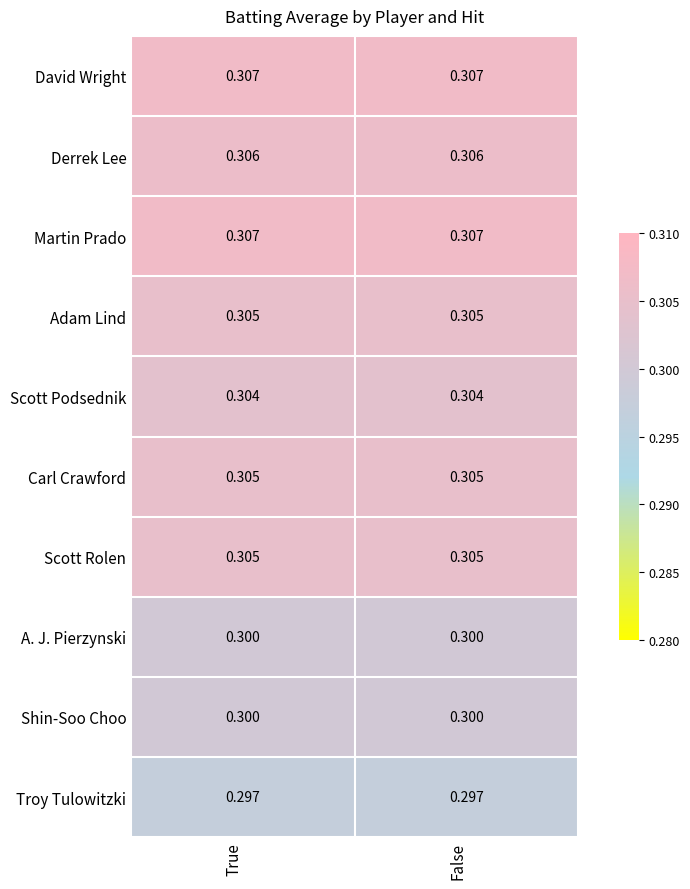

Is the value of Derrek Lee at False greater than the value of Troy Tulowitzki at False?

Yes